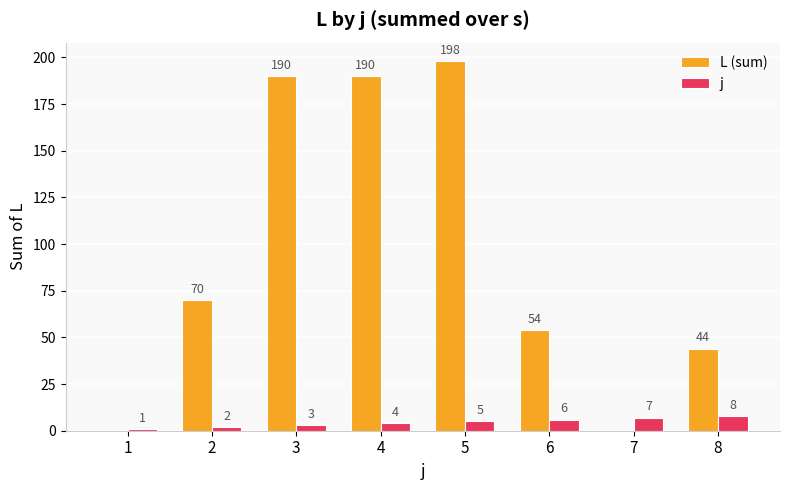

How many j values are between 3 and 7?

5